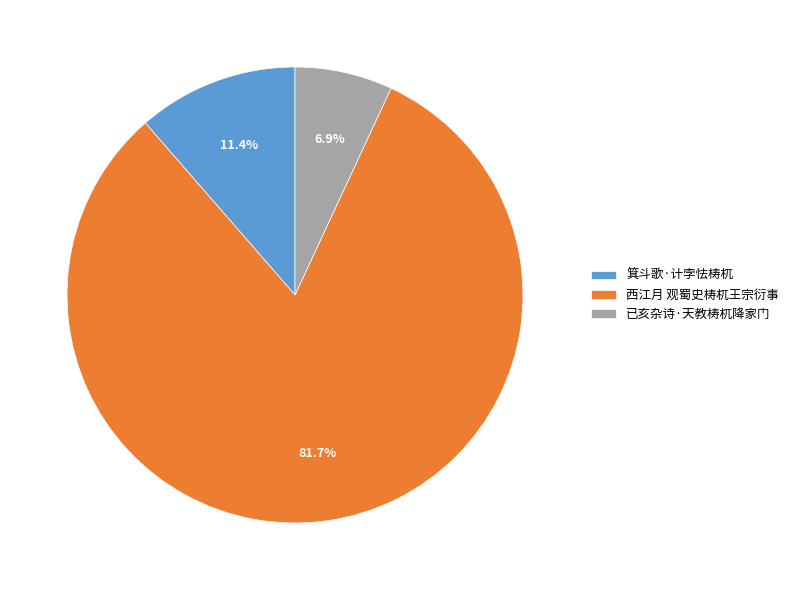

The 已亥杂诗·天教梼杌降家门 slice represents 13% of the pie. True or false?

False